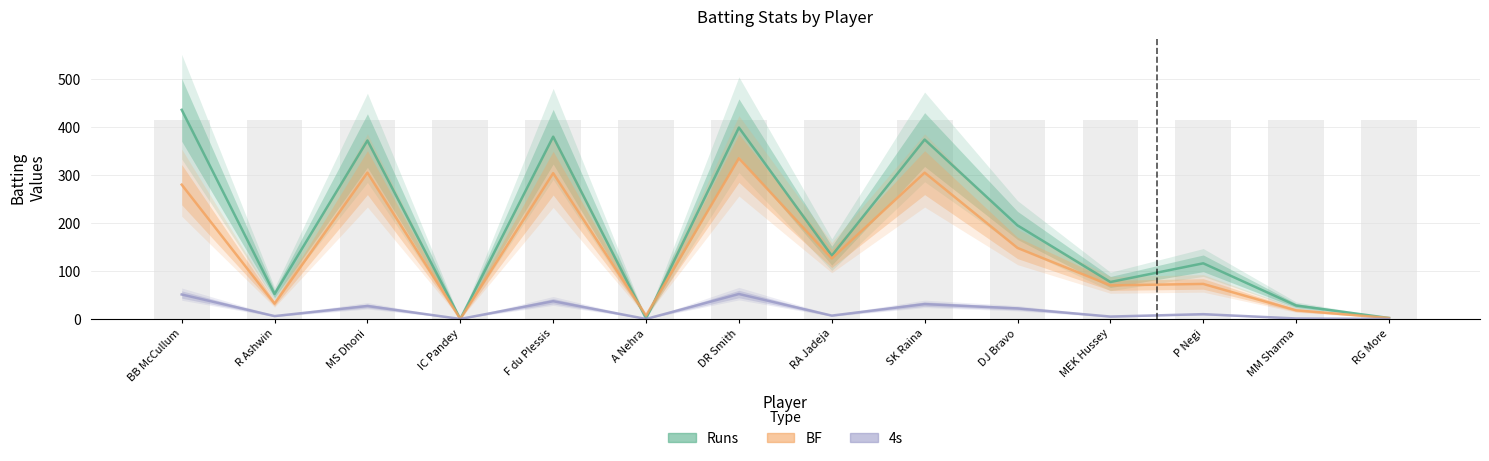

What position from the right is DJ Bravo?

5